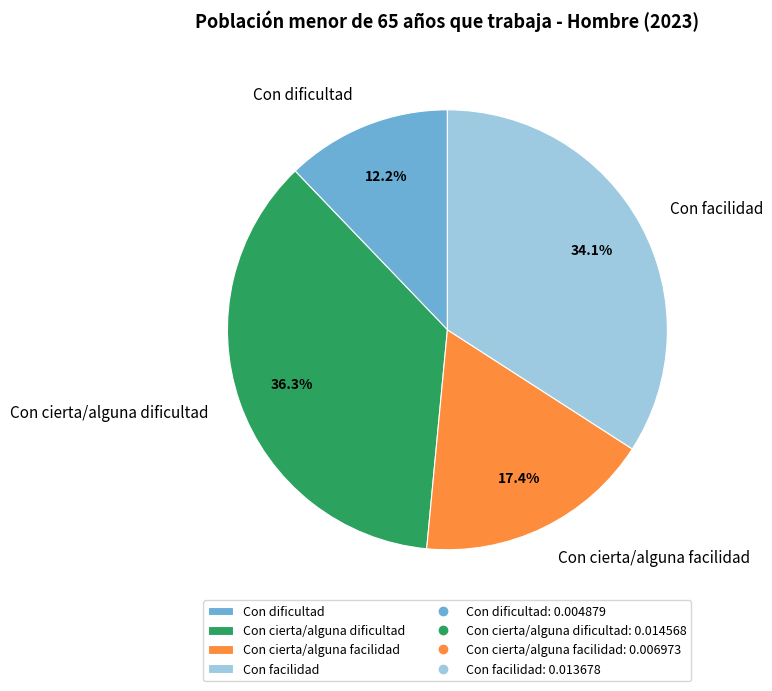

Rank the categories by value from lowest to highest.

Con dificultad, Con cierta/alguna facilidad, Con facilidad, Con cierta/alguna dificultad